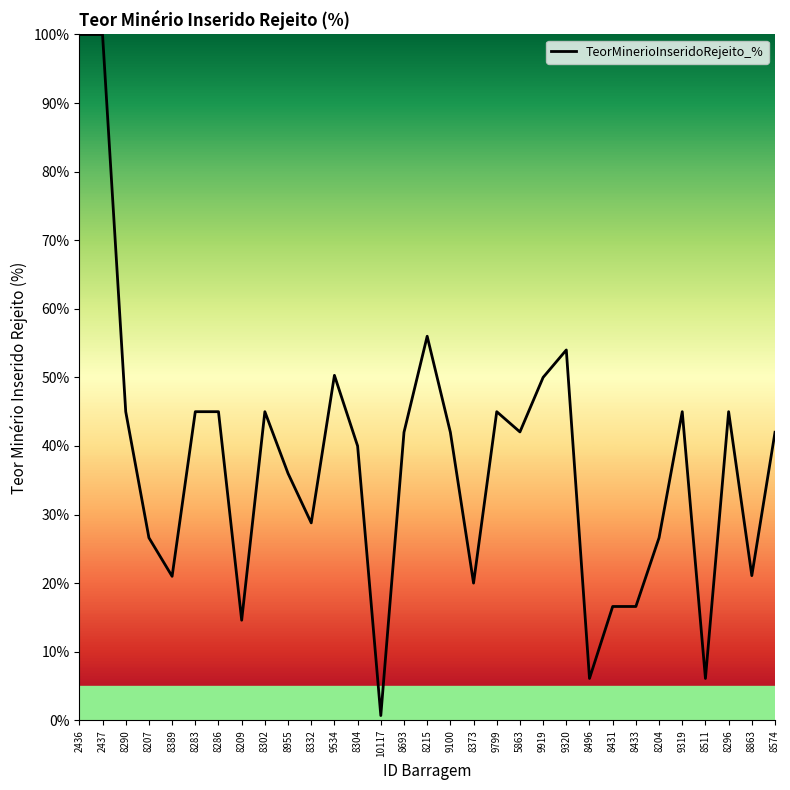

What is the difference between the values at 9919 and 8693?

8.0